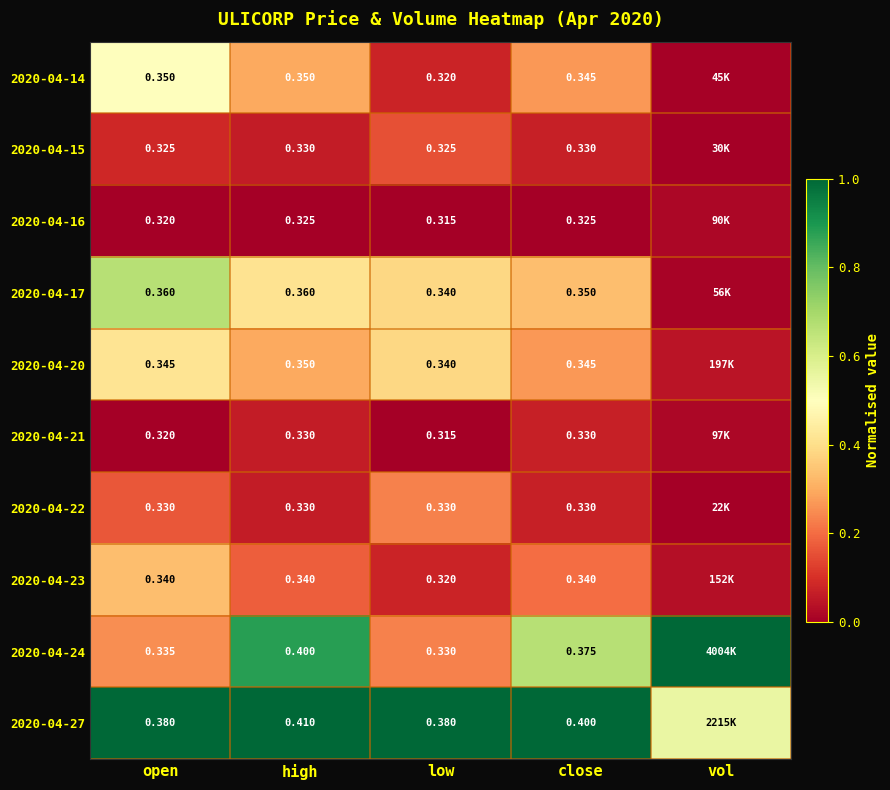

Which has a higher value, high or low?

high